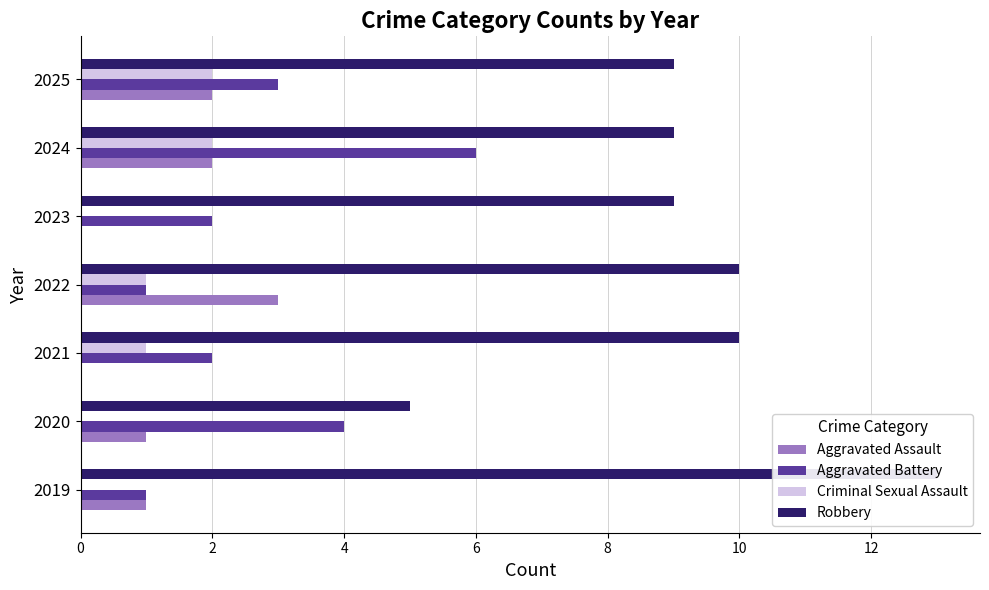

Which series has the largest range (max minus min)?

Robbery